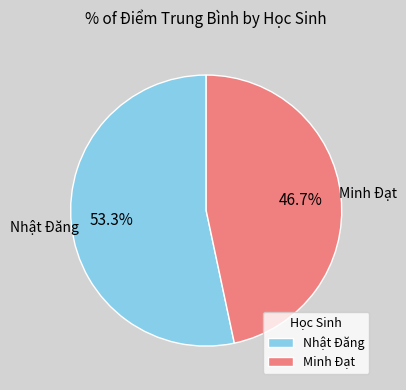

The Minh Đạt slice represents 36% of the pie. True or false?

False